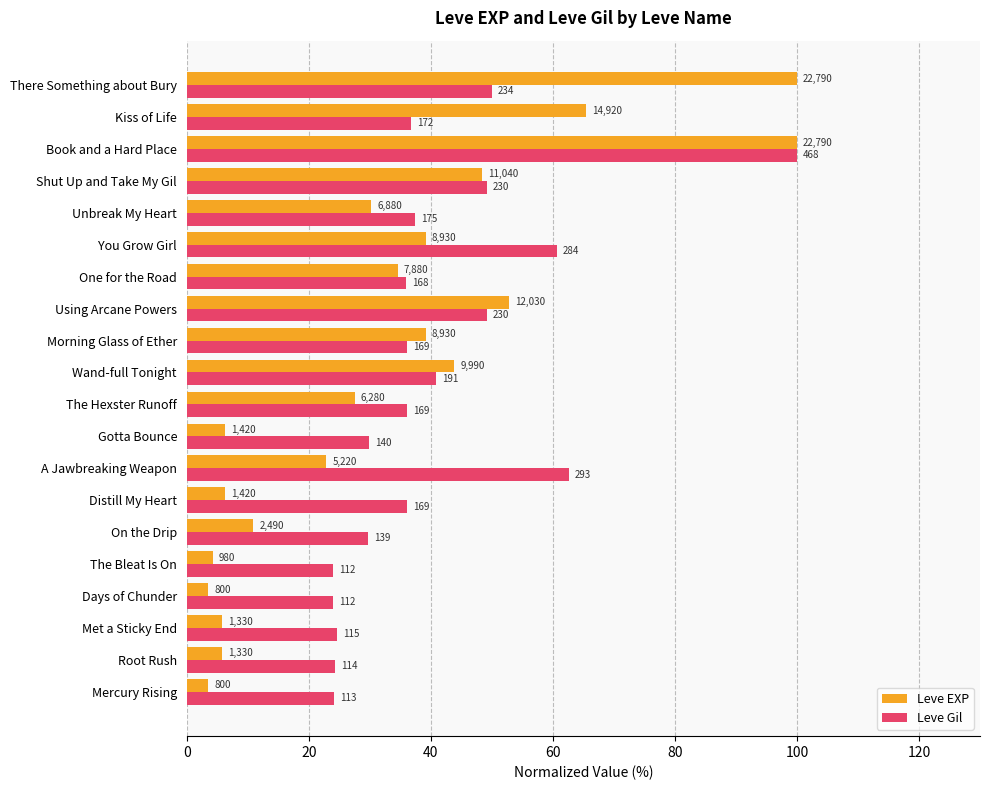

What are all the series names shown in the legend?

Leve EXP, Leve Gil